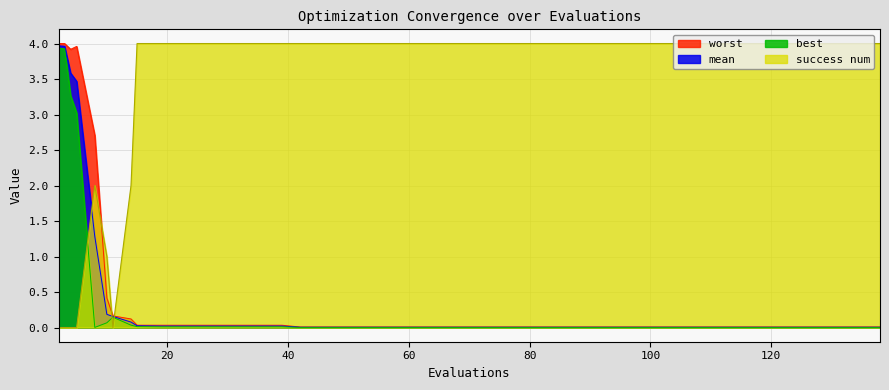

In success num, how many points are lower than both neighbors (excluding endpoints)?

1